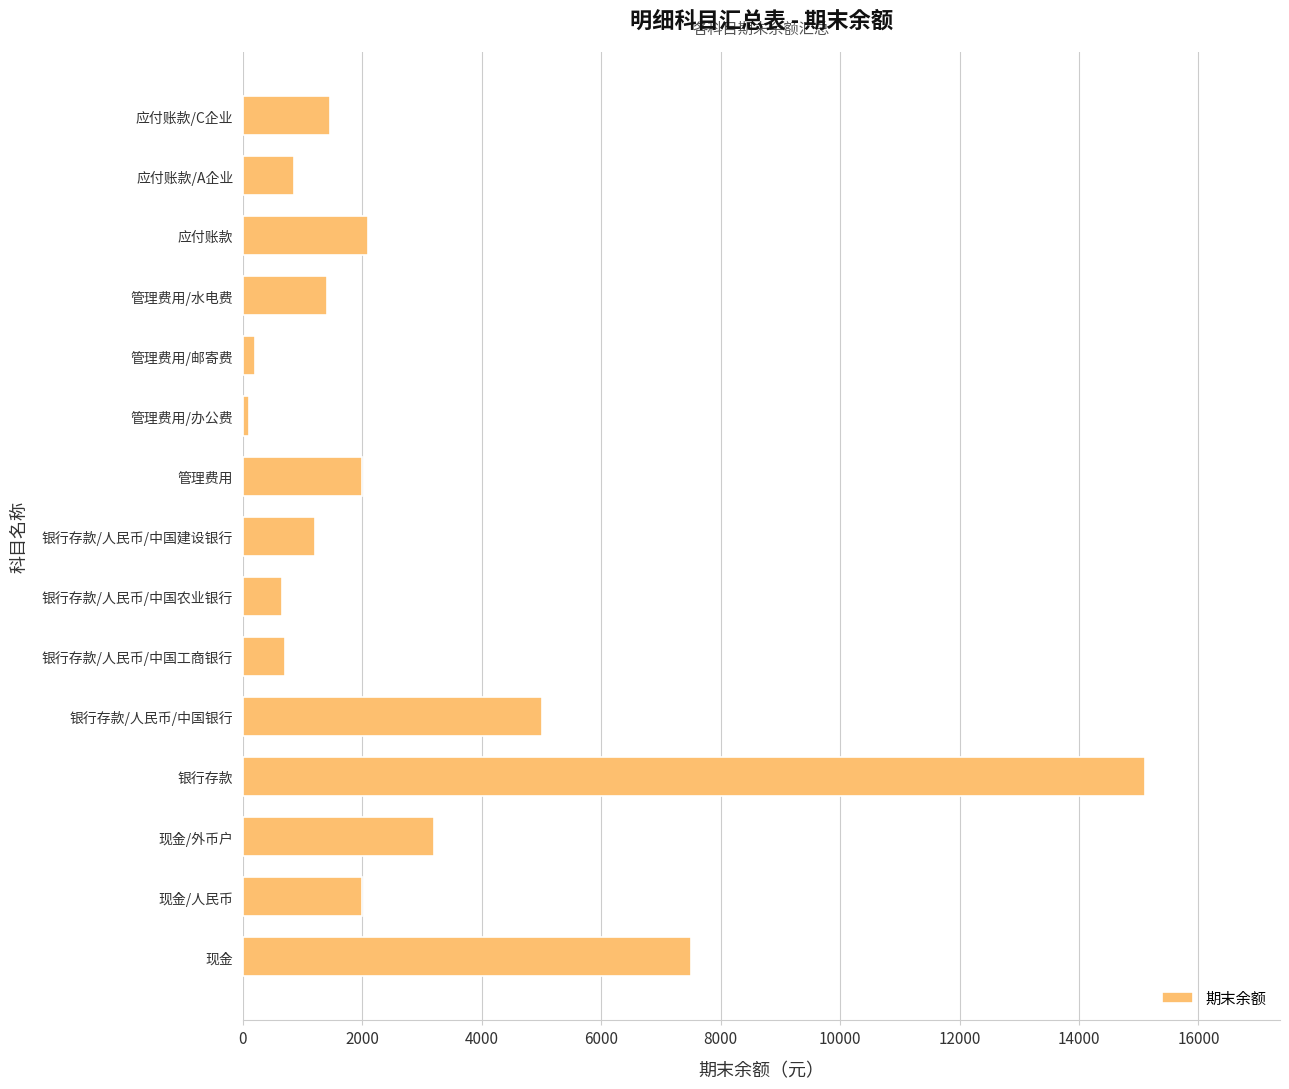

True or false: the data shows 7500 at 现金.

True